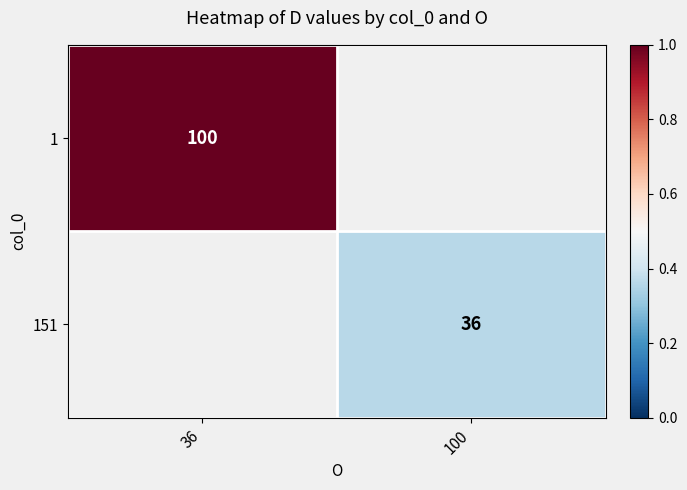

The value of 151 at 100 is 36. True or false?

True